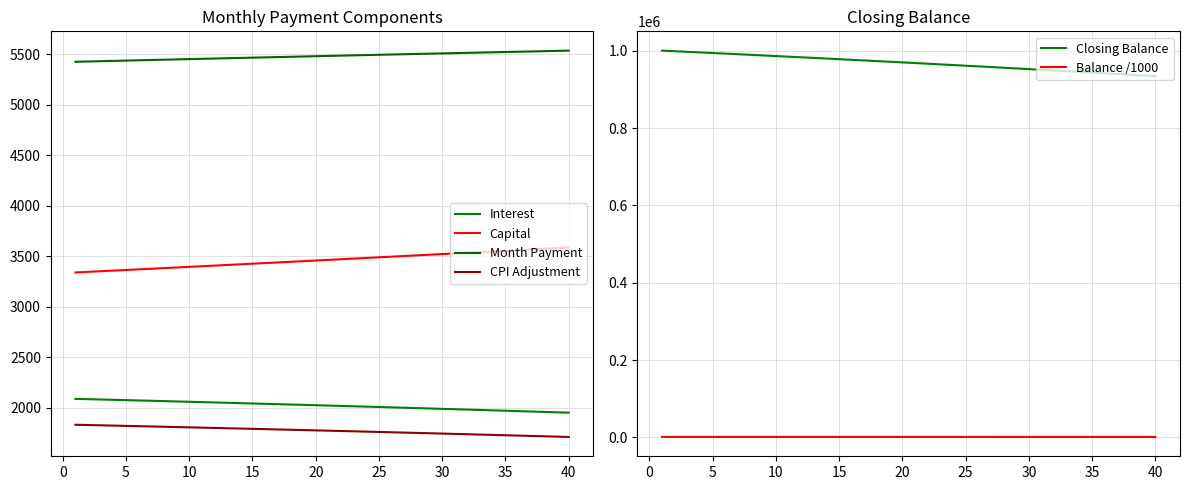

True or false: Closing Balance and Balance /1000 cross at least once.

False